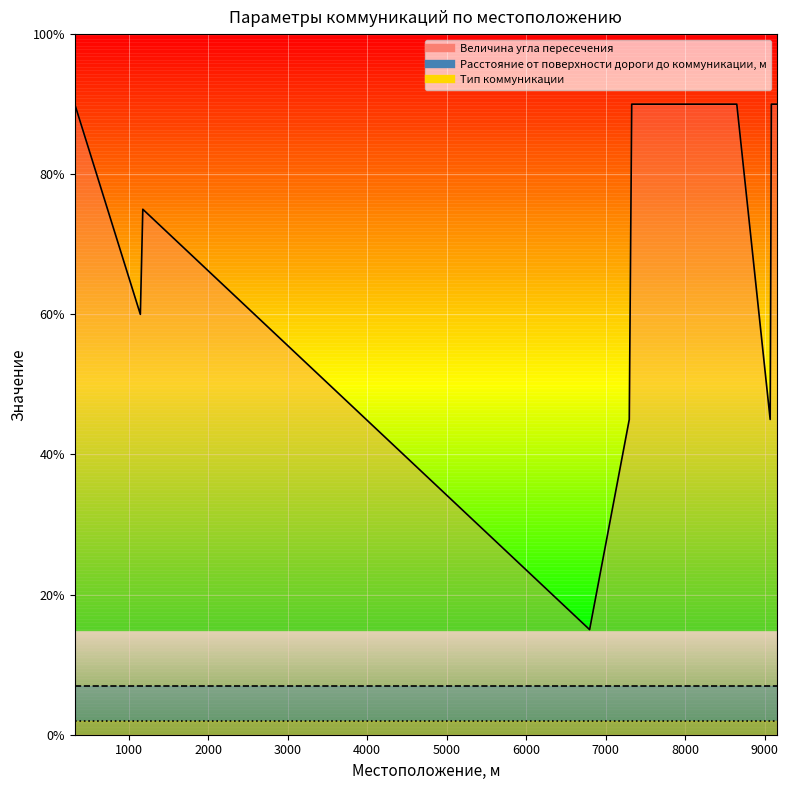

Which series has the widest spread of values?

Величина угла пересечения